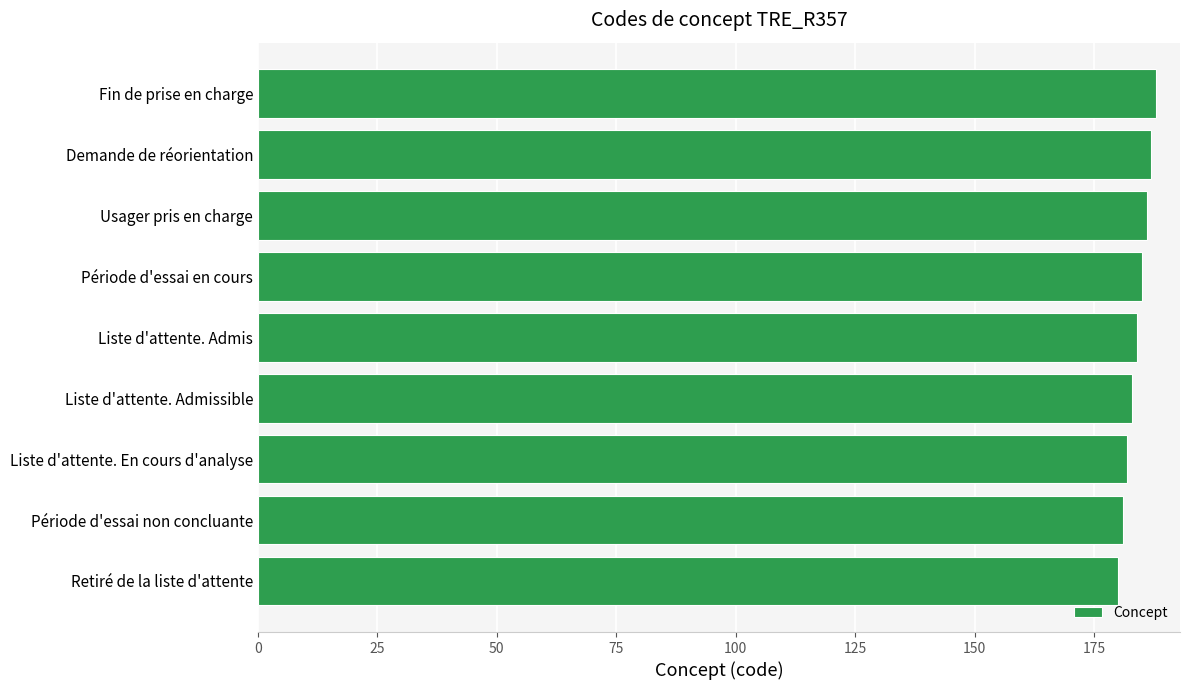

True or false: the data shows 183 at Liste d'attente. Admissible.

True